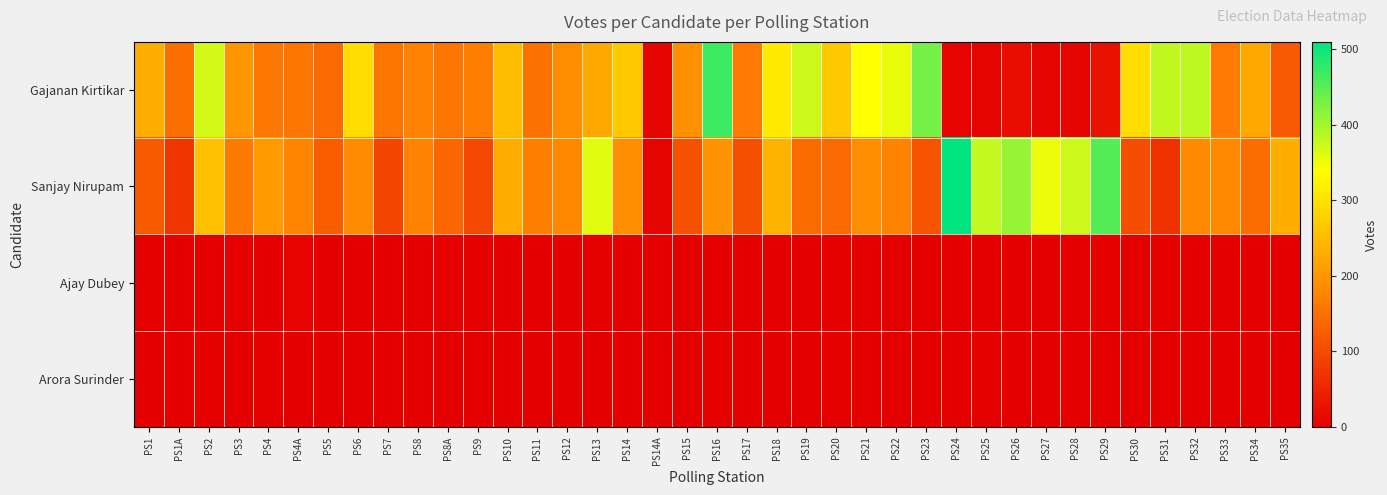

Reading left to right, extract all data points from this chart.

Gajanan Kirtikar: PS1=233	PS1A=148	PS2=370	PS3=201	PS4=160	PS4A=157	PS5=143	PS6=295	PS7=156	PS8=175	PS8A=159	PS9=169	PS10=253	PS11=152	PS12=189	PS13=225	PS14=268	PS14A=9	PS15=192	PS16=469	PS17=165	PS18=311	PS19=373	PS20=267	PS21=340	PS22=353	PS23=432	PS24=4	PS25=6	PS26=19	PS27=6	PS28=8	PS29=24	PS30=295	PS31=381	PS32=384	PS33=165	PS34=225	PS35=120
Sanjay Nirupam: PS1=123	PS1A=72	PS2=258	PS3=163	PS4=204	PS4A=177	PS5=127	PS6=187	PS7=93	PS8=174	PS8A=138	PS9=96	PS10=230	PS11=168	PS12=182	PS13=360	PS14=190	PS14A=7	PS15=108	PS16=199	PS17=106	PS18=240	PS19=144	PS20=143	PS21=188	PS22=175	PS23=112	PS24=510	PS25=380	PS26=409	PS27=351	PS28=374	PS29=454	PS30=104	PS31=66	PS32=185	PS33=185	PS34=147	PS35=233
Ajay Dubey: PS1=2	PS1A=1	PS2=1	PS3=2	PS4=1	PS4A=4	PS5=1	PS6=0	PS7=0	PS8=0	PS8A=2	PS9=3	PS10=1	PS11=0	PS12=0	PS13=3	PS14=0	PS14A=0	PS15=0	PS16=1	PS17=0	PS18=1	PS19=0	PS20=2	PS21=1	PS22=1	PS23=1	PS24=0	PS25=0	PS26=0	PS27=0	PS28=0	PS29=2	PS30=0	PS31=3	PS32=1	PS33=1	PS34=1	PS35=1
Arora Surinder: PS1=0	PS1A=0	PS2=2	PS3=0	PS4=2	PS4A=1	PS5=0	PS6=0	PS7=0	PS8=0	PS8A=0	PS9=0	PS10=0	PS11=0	PS12=0	PS13=1	PS14=1	PS14A=0	PS15=1	PS16=2	PS17=0	PS18=0	PS19=0	PS20=2	PS21=1	PS22=1	PS23=0	PS24=0	PS25=2	PS26=1	PS27=0	PS28=0	PS29=0	PS30=0	PS31=1	PS32=1	PS33=0	PS34=0	PS35=0